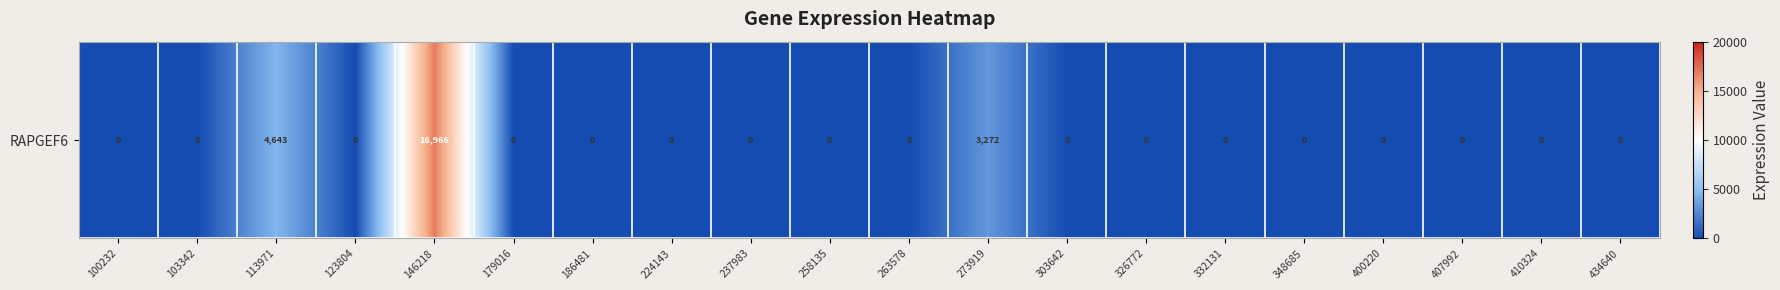

How many positive values are there?

3